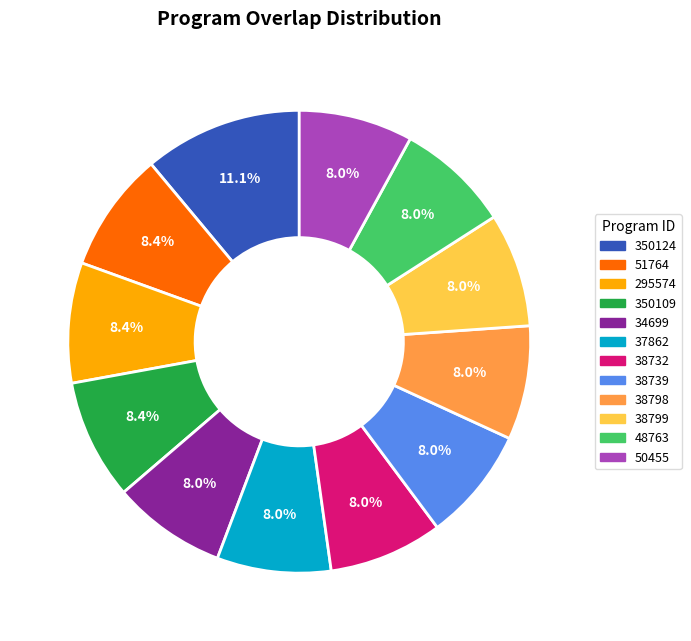

Is the sum of 295574 and 38799 greater than half?

No